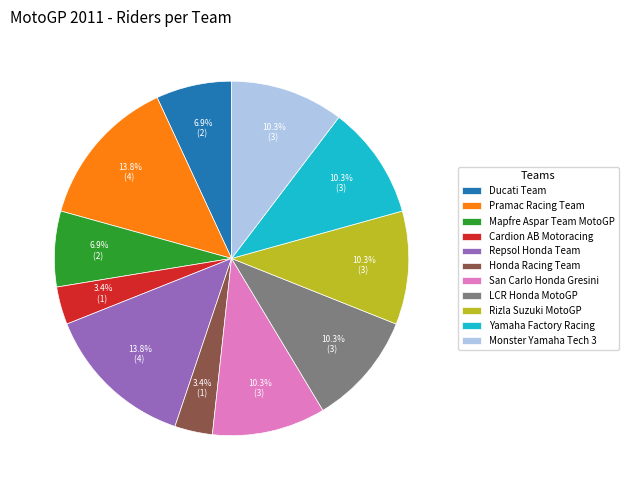

Does any single category account for the majority?

No